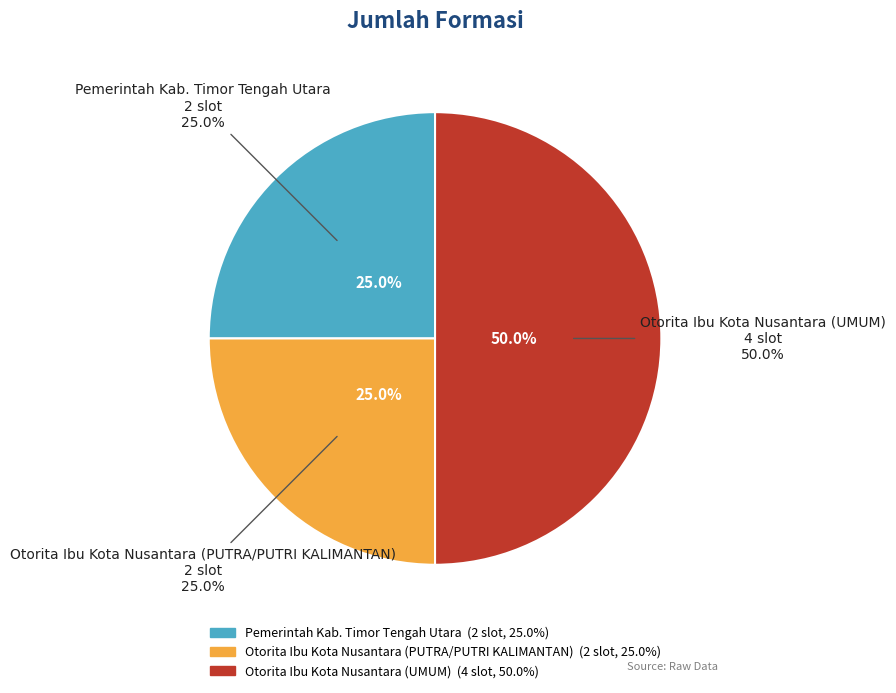

True or false: Otorita Ibu Kota Nusantara (PUTRA/PUTRI KALIMANTAN) accounts for 25% of the total.

True